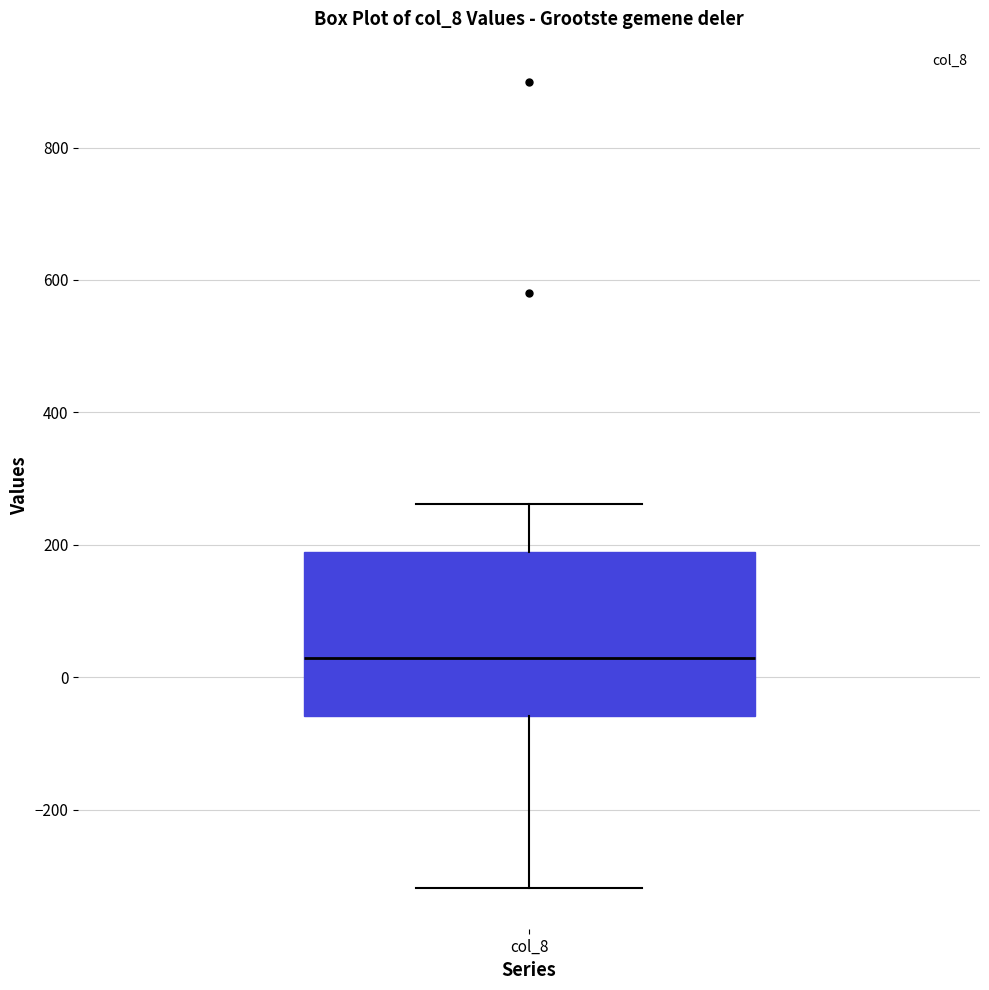

Where is the lower edge of the box for col_8 on the y-axis? The values are not printed on the chart, so give them approximately, as read against the axis.

-60